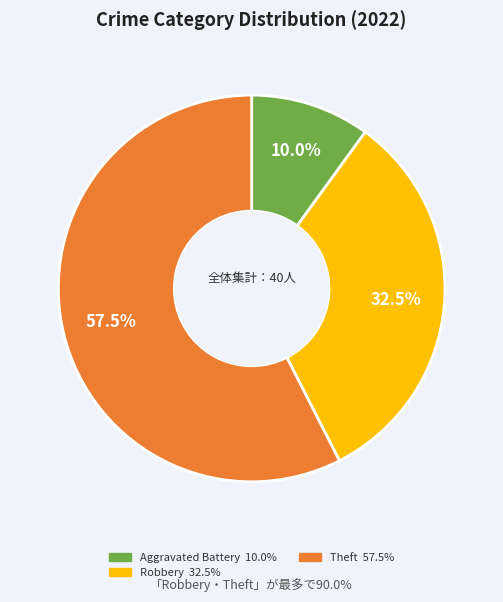

Does any single category account for the majority?

Yes